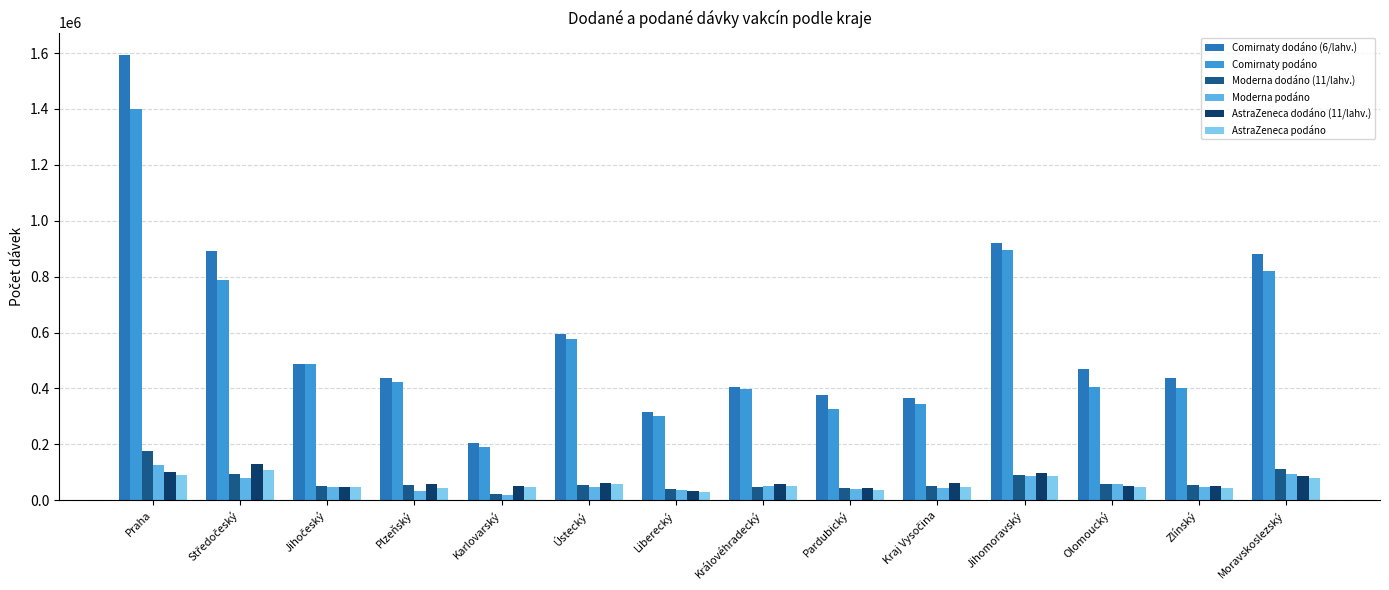

Is the value of AstraZeneca dodáno (11/lahv.) at Liberecký greater than the value of Moderna dodáno (11/lahv.) at Moravskoslezský?

No